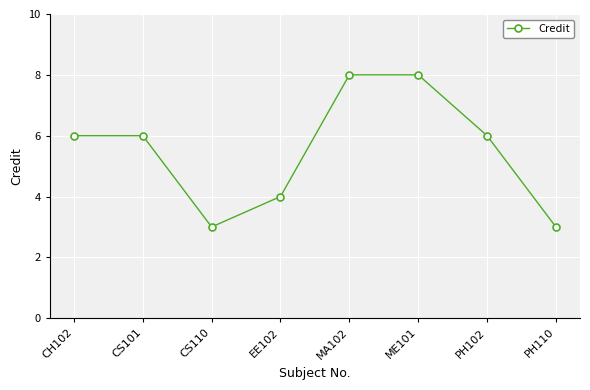

What is the label of the 7th point from the left?

PH102